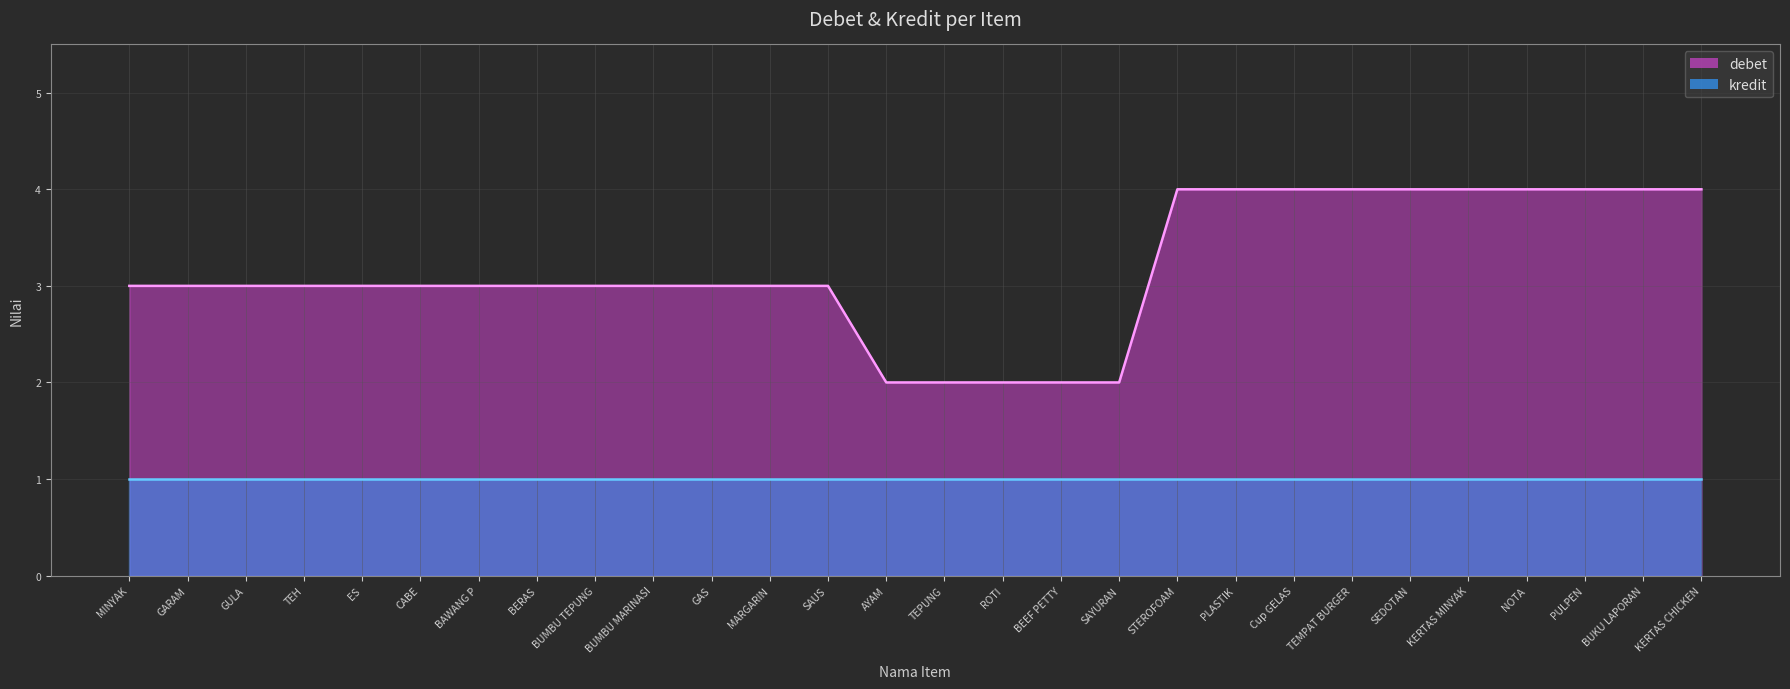

What is the approximate value at BERAS?

3